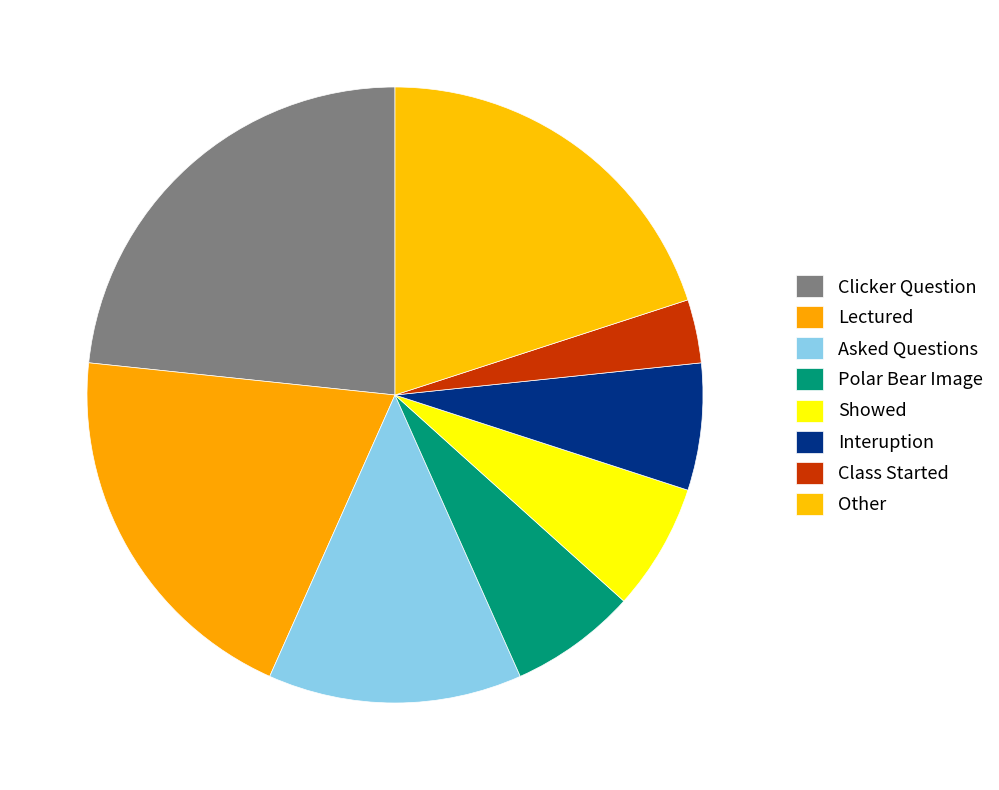

Which category has the smallest portion of the pie?

Class Started